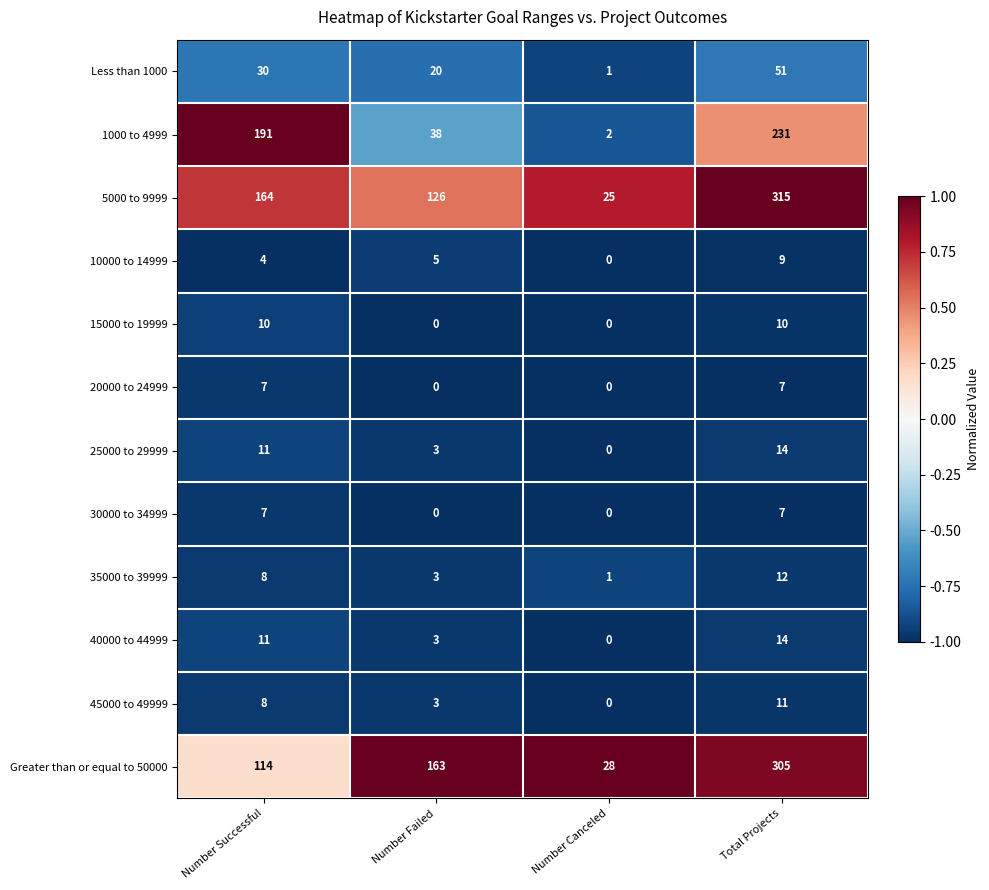

At which category is the sum across all series the highest?

Total Projects